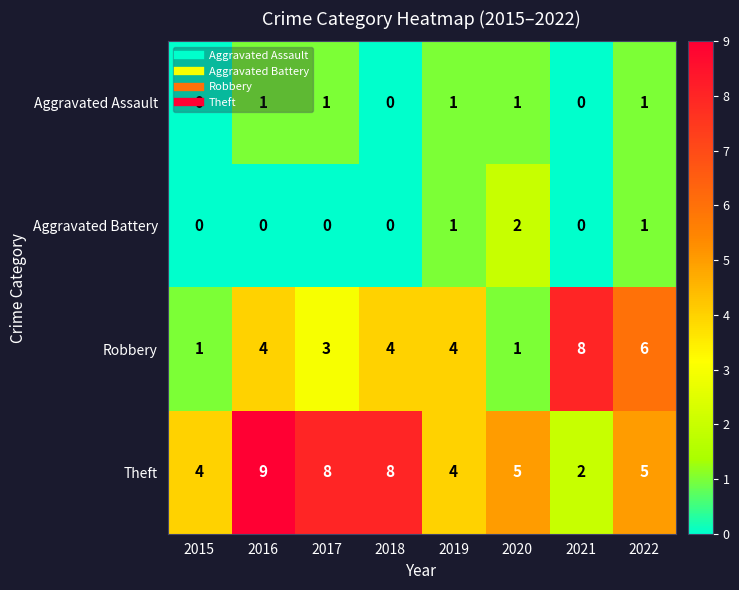

Which series has the largest total across all categories?

Theft